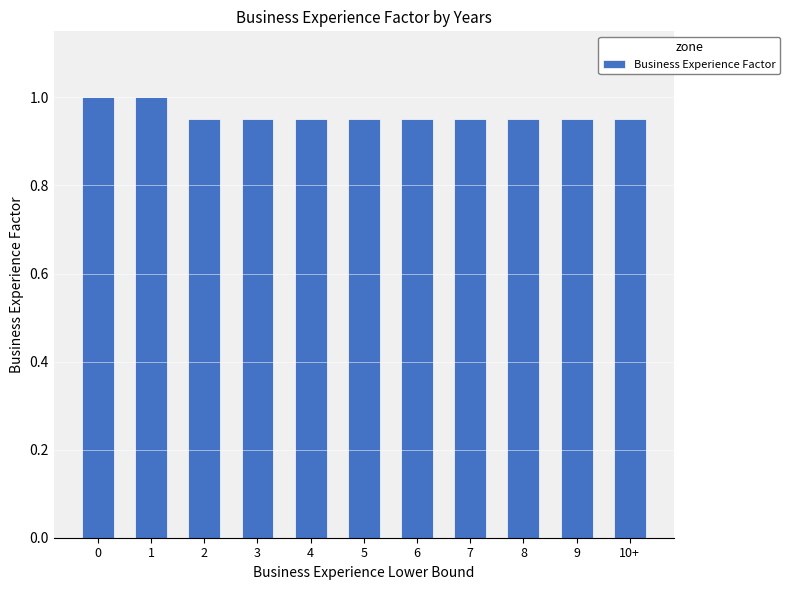

What is the greatest value displayed?

1.0